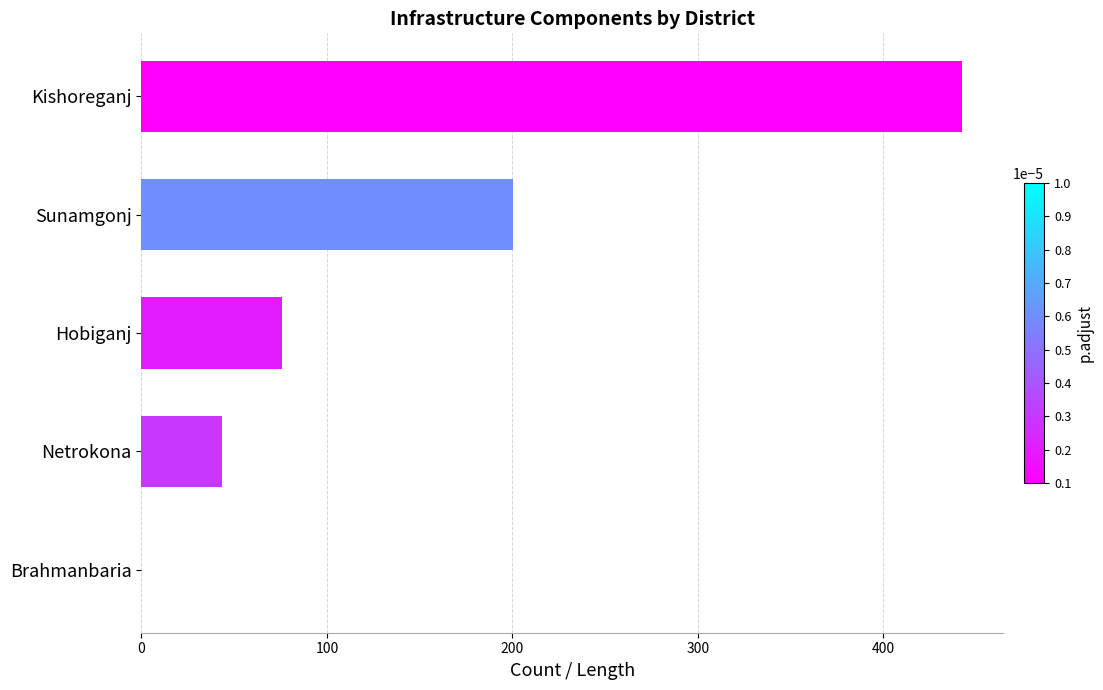

The chart shows a value of 312.2 at Sunamgonj. True or false?

False